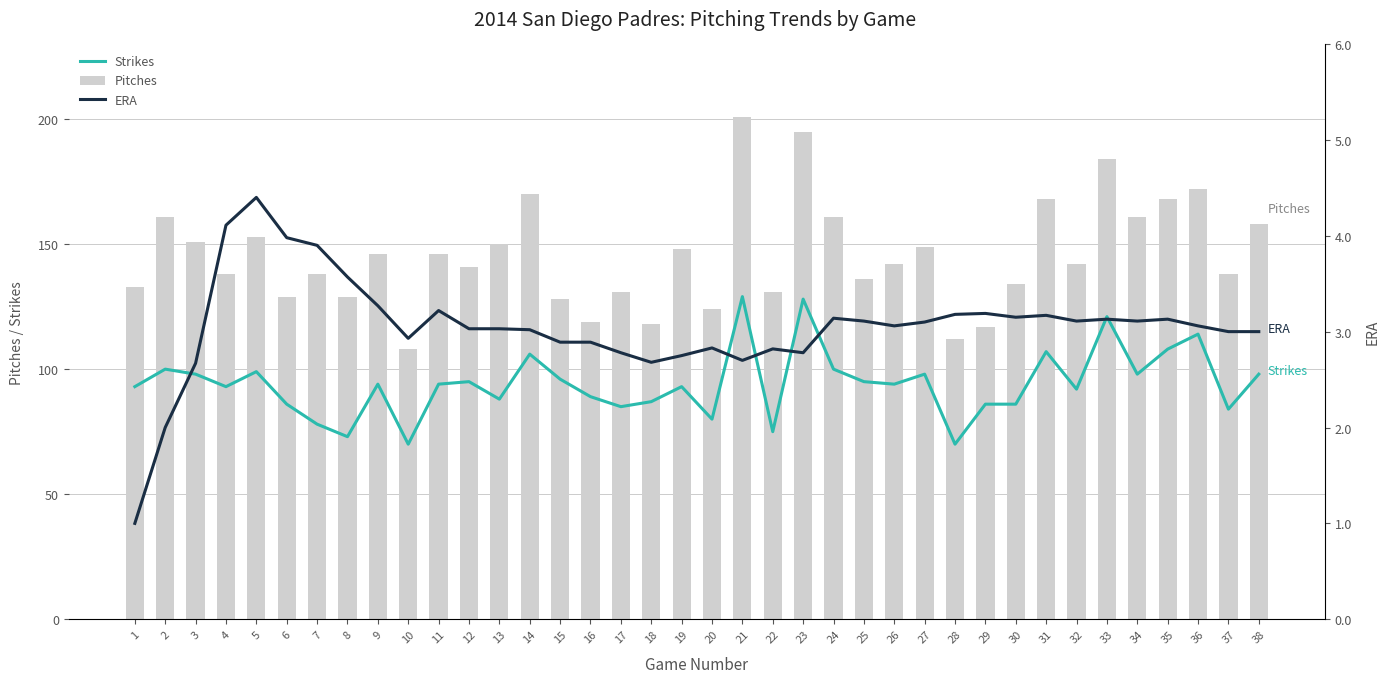

List the series in order of their overall mean, highest first.

Pitches, Strikes, ERA